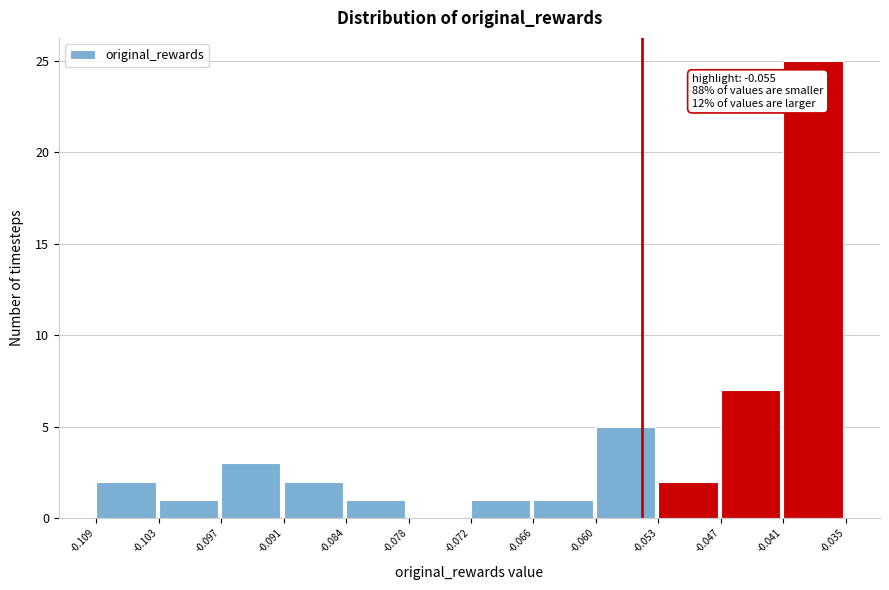

Which range on the x-axis has the tallest bar?

-0.041 to -0.035